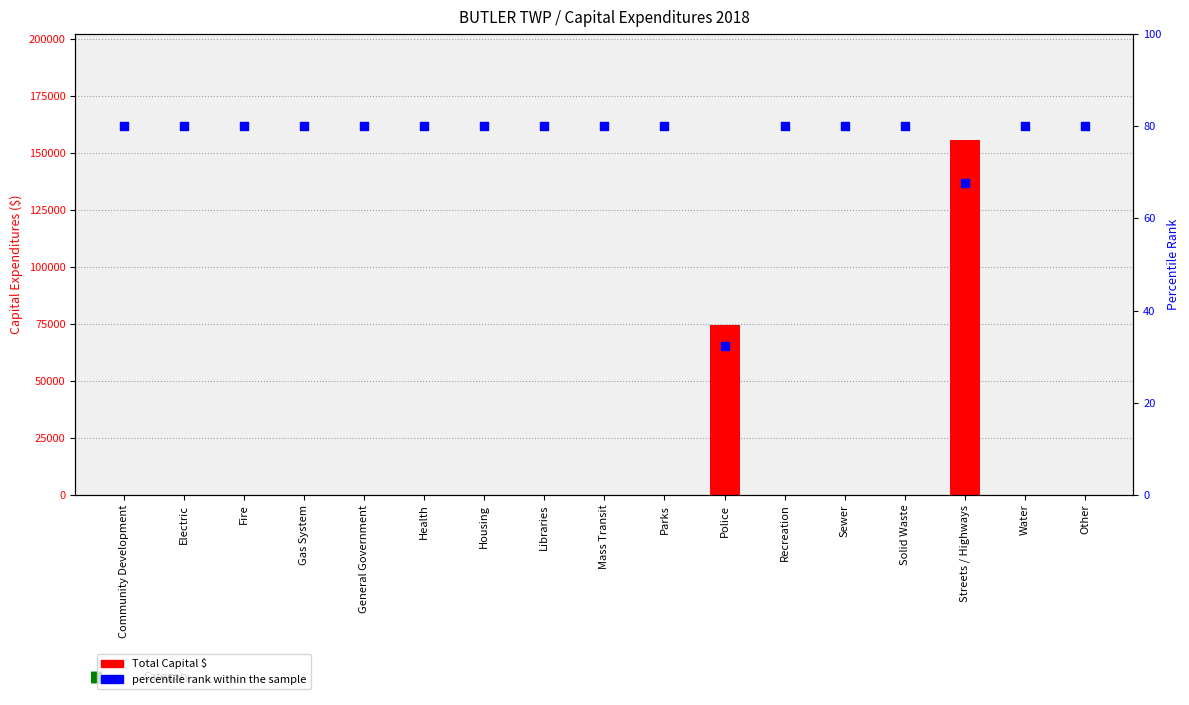

Which series contains the lowest Y value?

Total Capital Expenditures